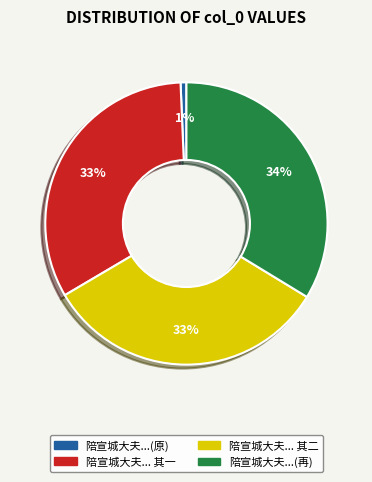

To the nearest percent, what is the difference between the largest and smallest slice percentages?

33%